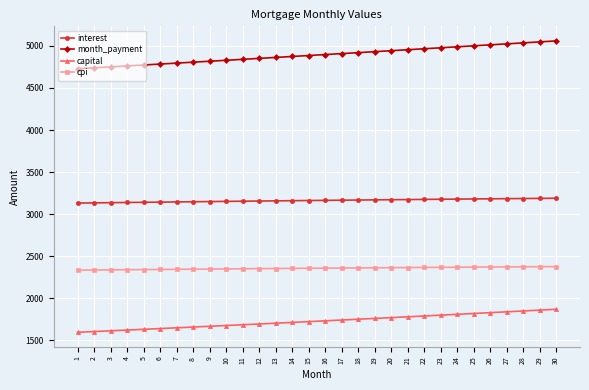

What is the minimum value for cpi?

2335.1